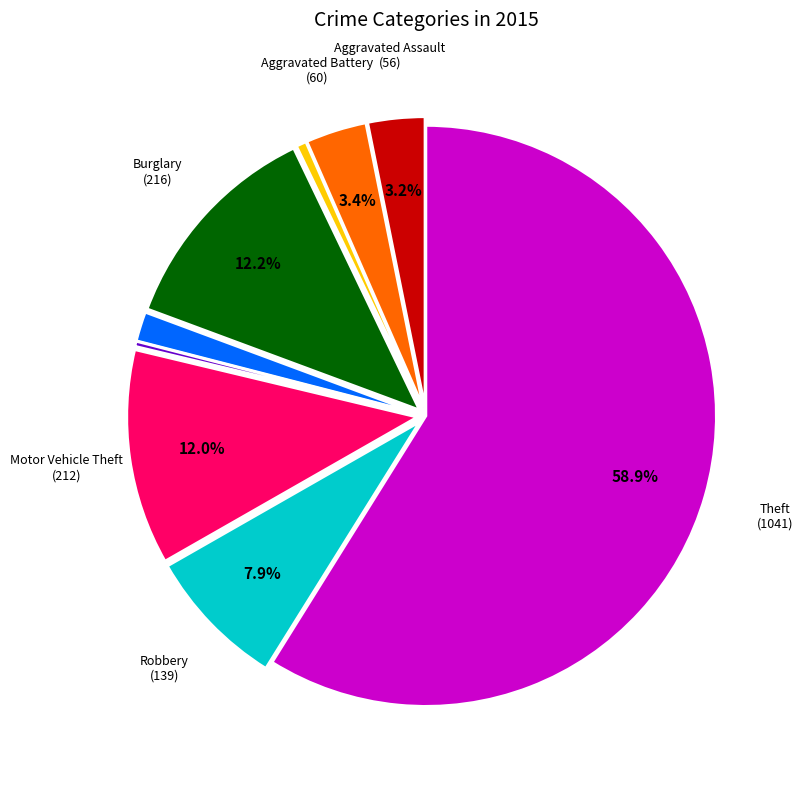

Is there a majority slice in this chart?

Yes